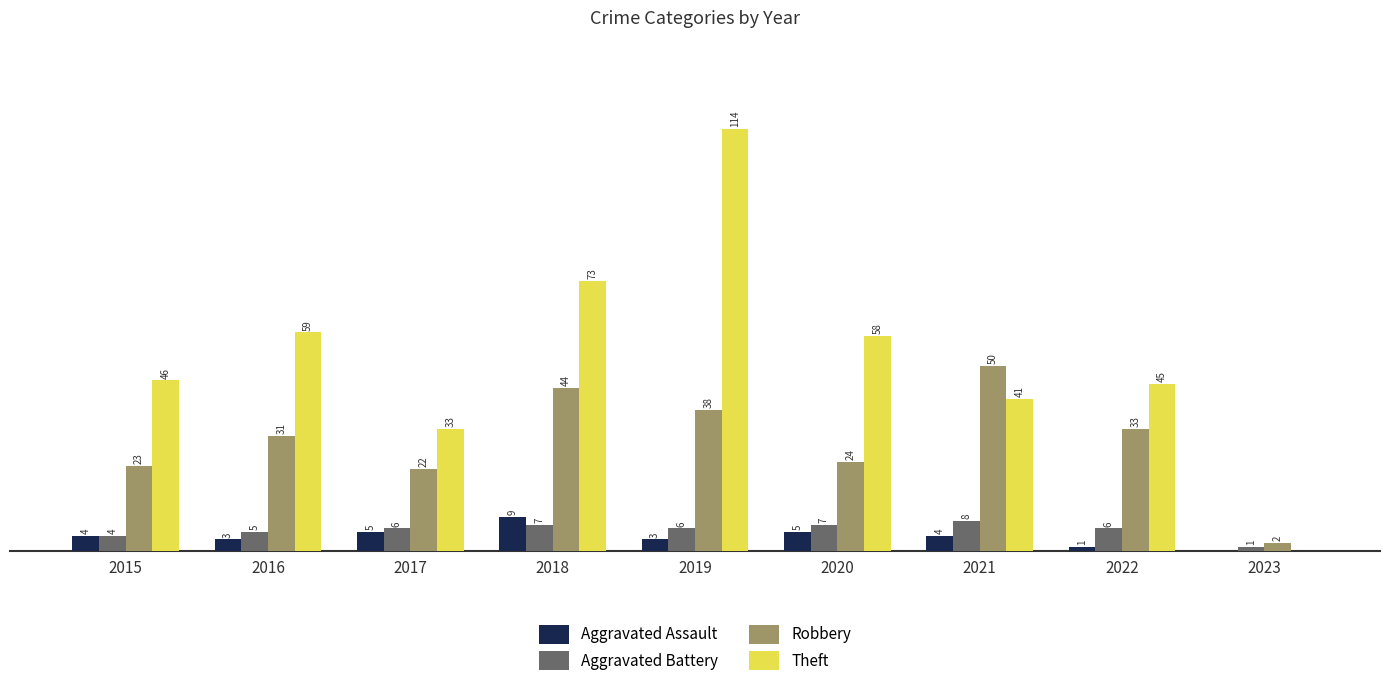

Is the value of Robbery at 2020 greater than the value of Aggravated Assault at 2023?

Yes